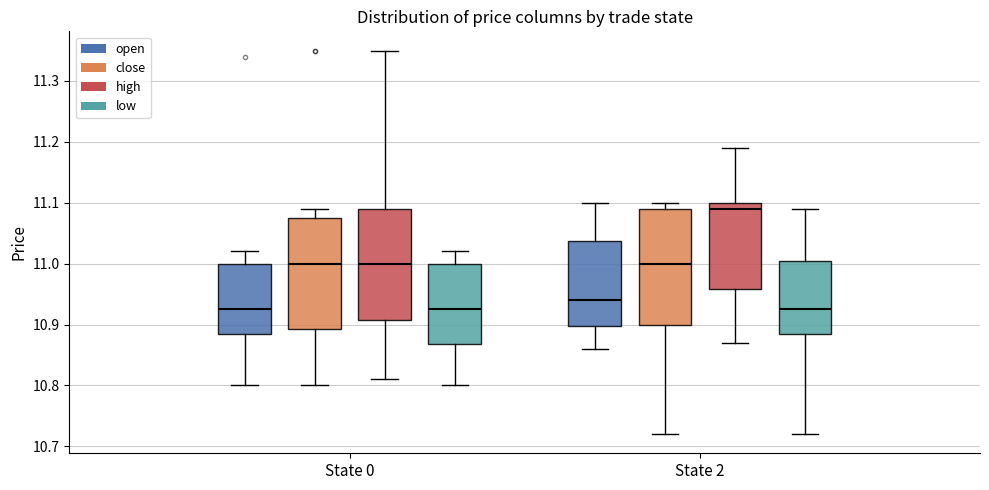

Which box has the highest median line?

State 2 (high)